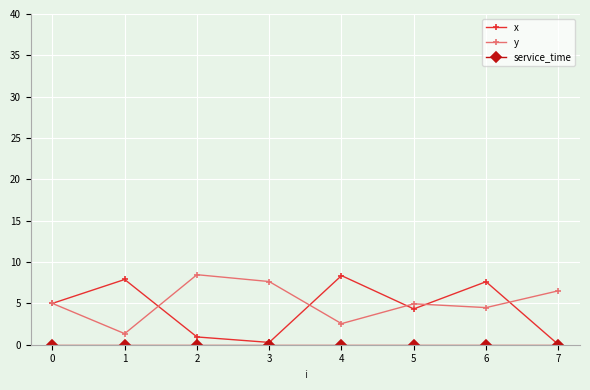

What is the maximum value for y?

8.5